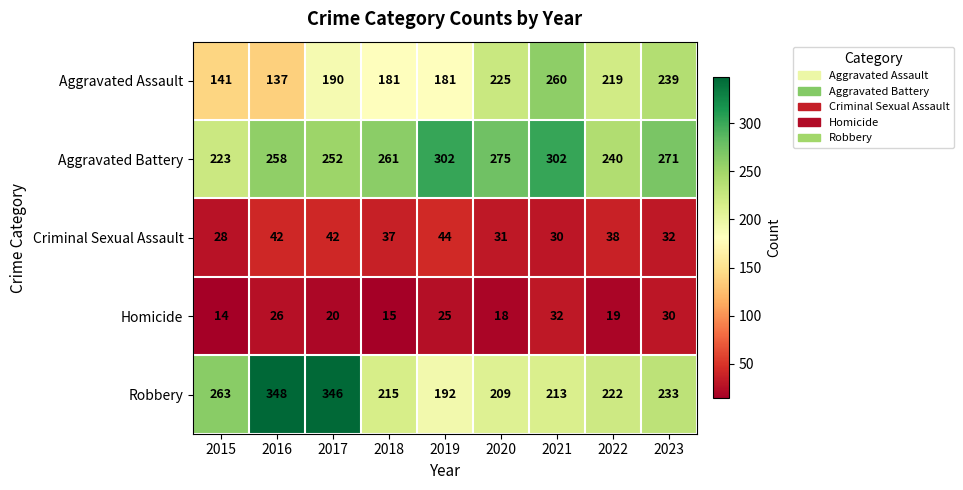

What is the average value of the Criminal Sexual Assault series?

36